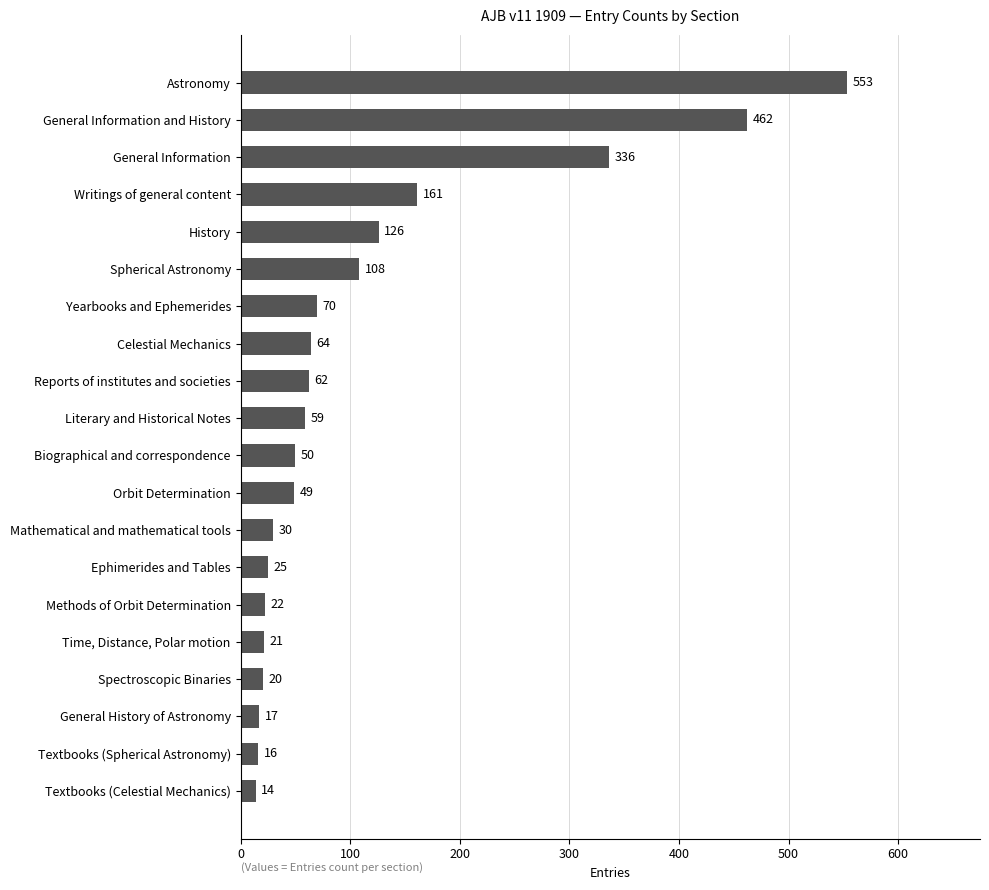

Count the number of data series in this chart.

1